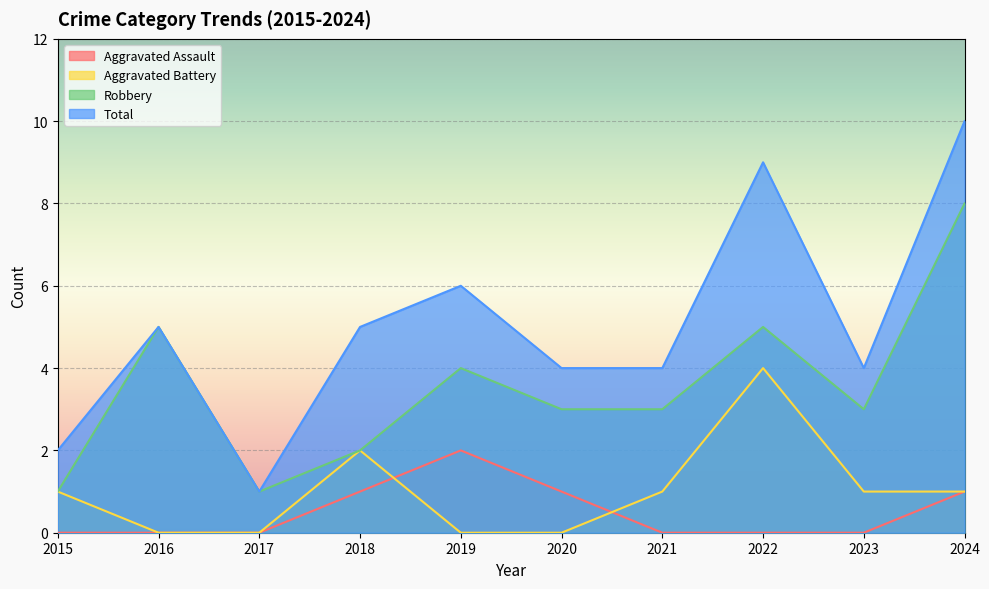

Which series has the widest spread of values?

Total